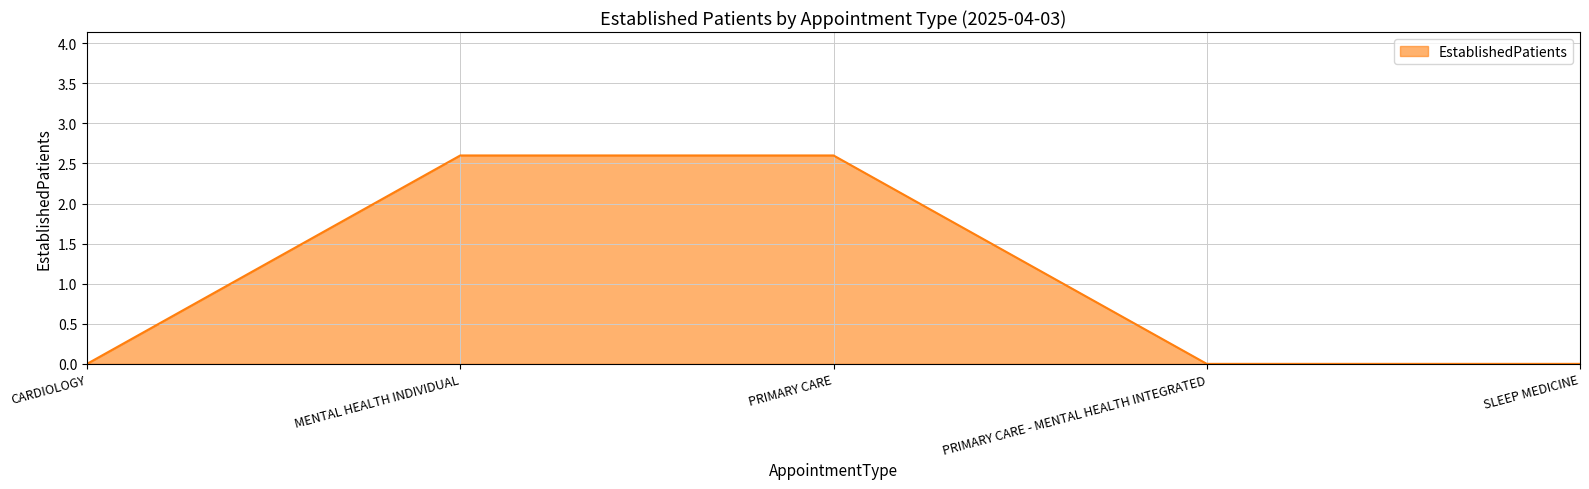

What is the sum of all values?

5.2